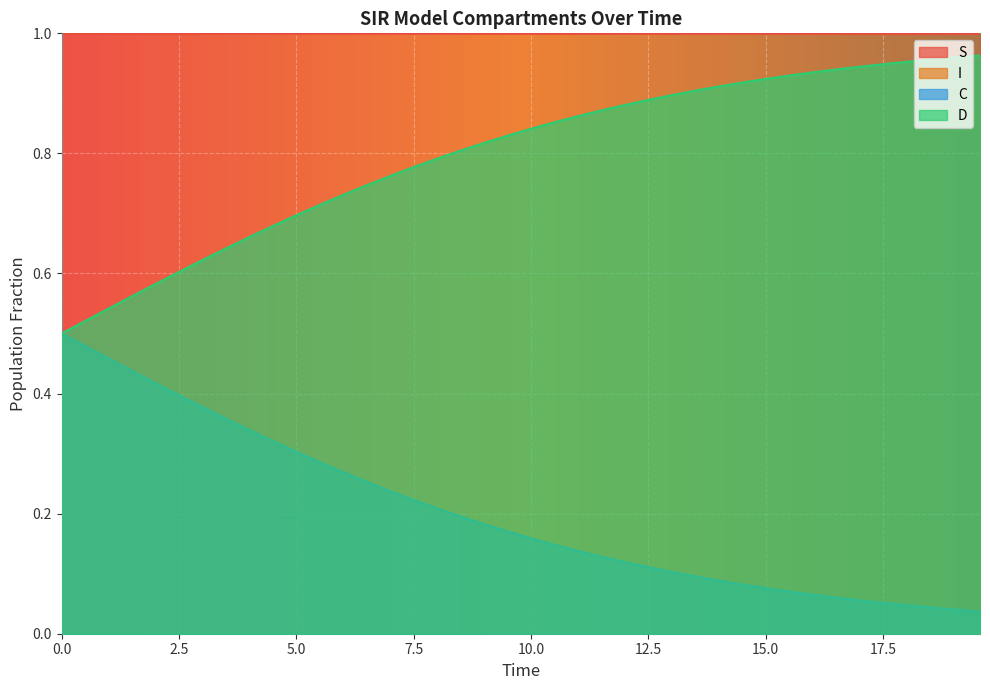

True or false: S and D intersect in this chart.

False